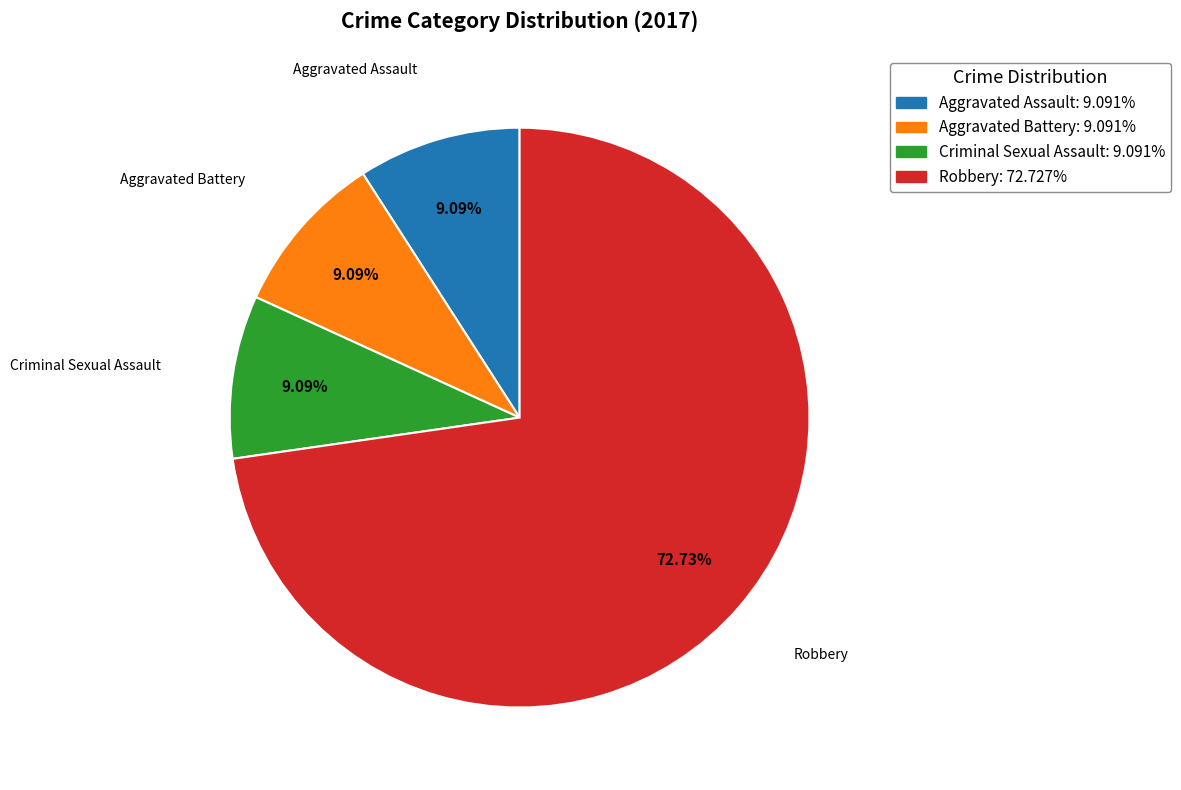

What percentage do Aggravated Assault and Robbery together represent?

81.8%